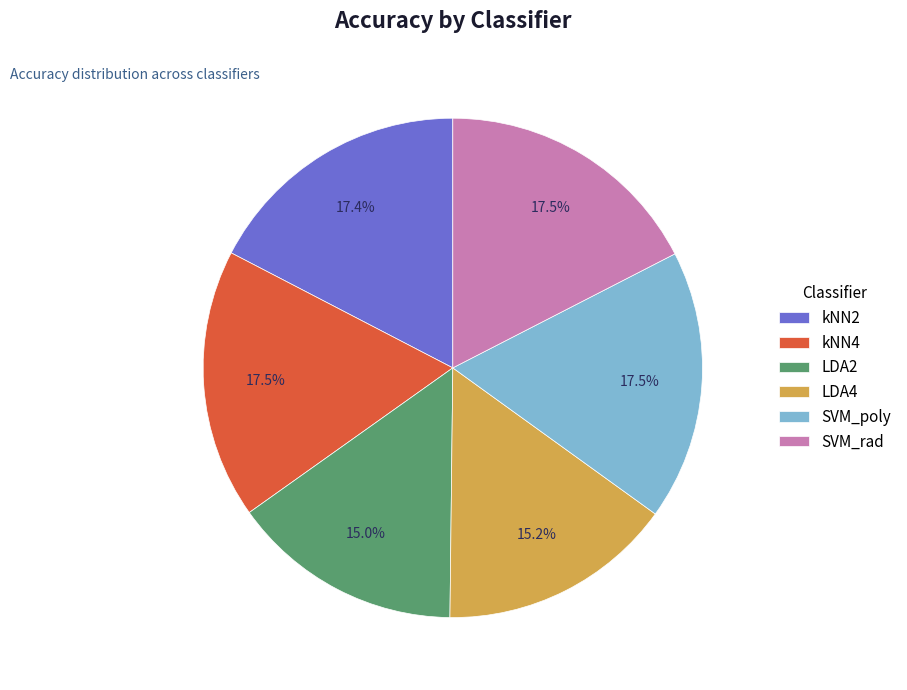

What portion of the pie excludes SVM_poly?

82.5%